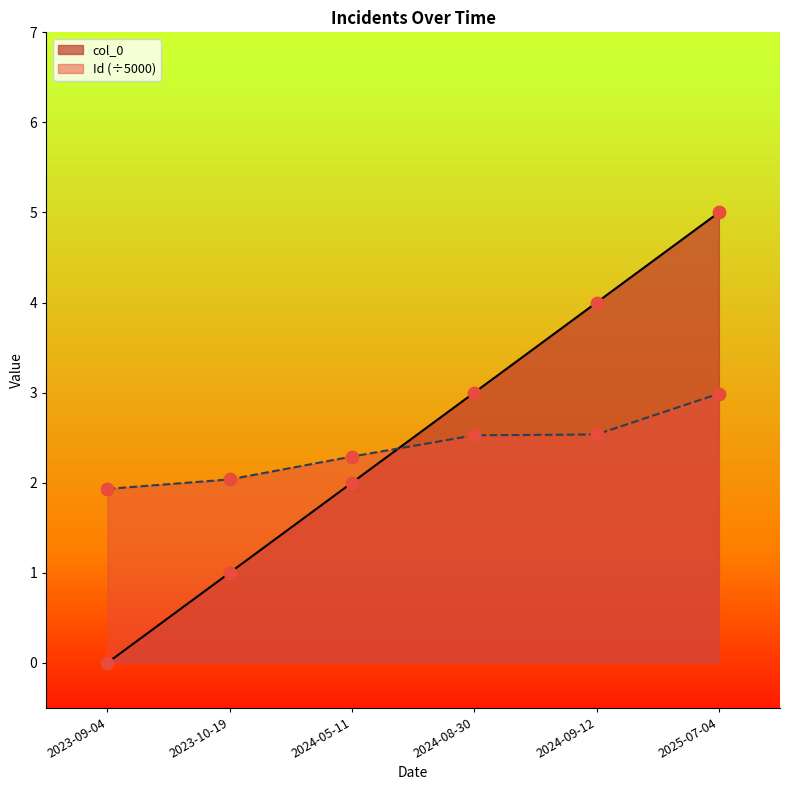

Is the value of col_0 at 2024-09-12 greater than the value of Id at 2025-07-04?

Yes